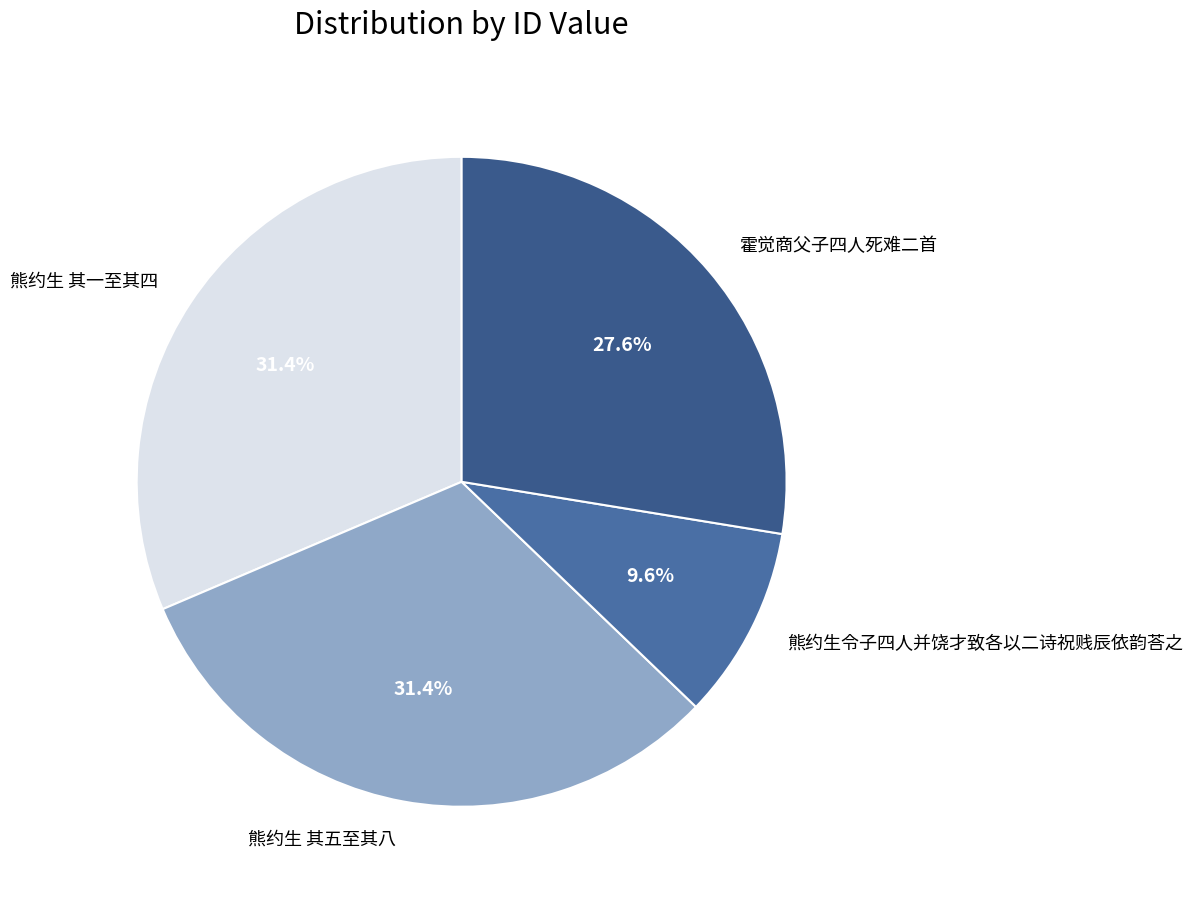

What percentage is NOT represented by 熊约生 其一至其四?

68.6%